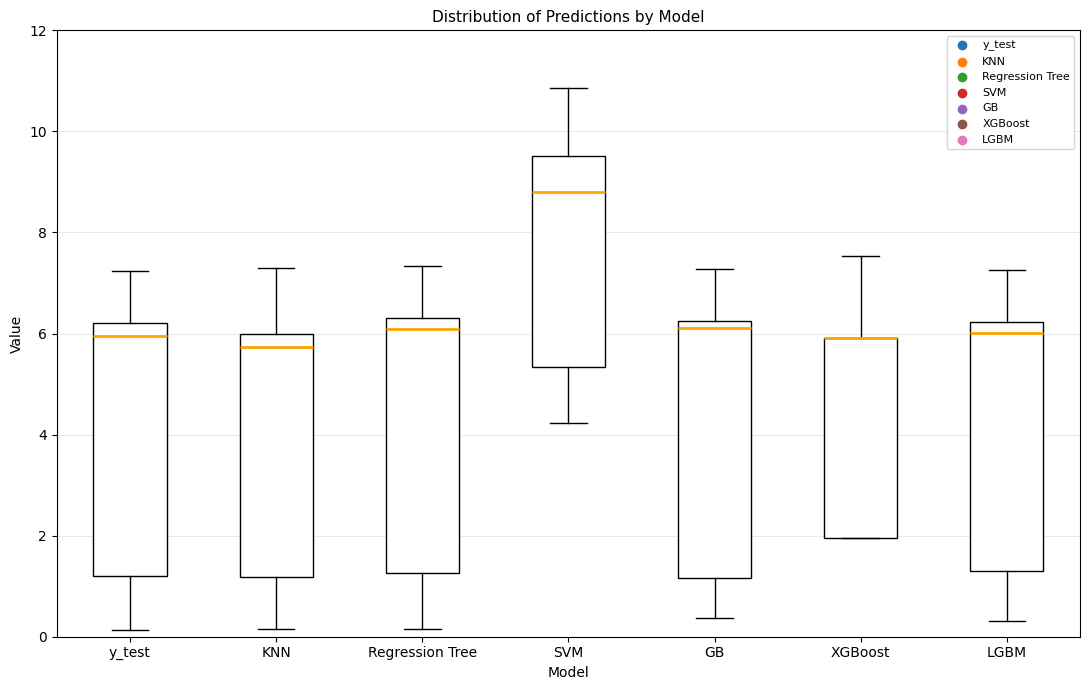

Where is the lower edge of the box for SVM on the y-axis? The values are not printed on the chart, so give them approximately, as read against the axis.

5.4